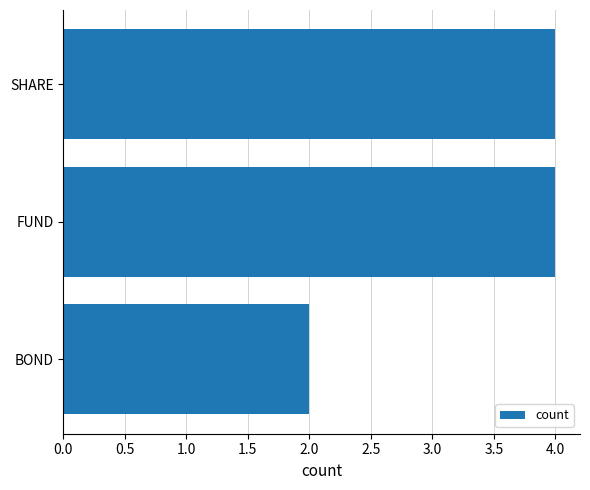

Read the value at SHARE.

4